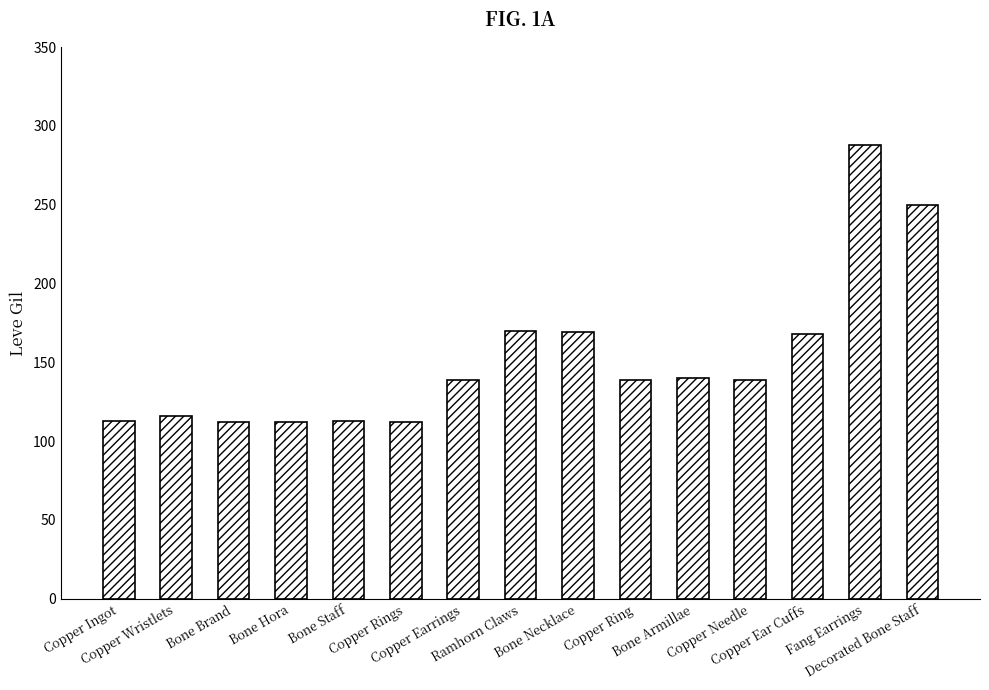

What is the difference between the maximum and minimum values?

176